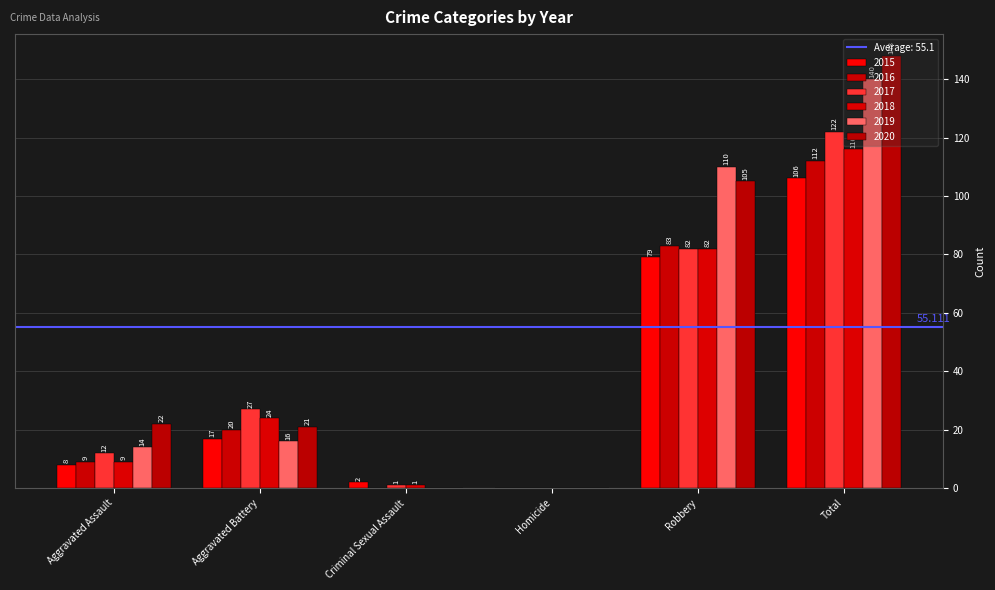

Are the bars horizontal?

No